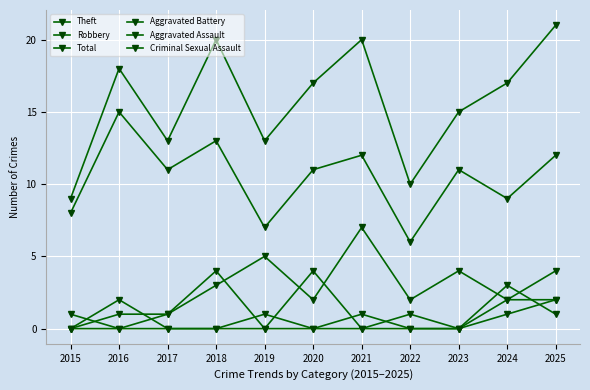

Reading left to right, extract all data points from this chart.

Theft: 2015=8	2016=15	2017=11	2018=13	2019=7	2020=11	2021=12	2022=6	2023=11	2024=9	2025=12
Robbery: 2015=1	2016=0	2017=1	2018=3	2019=5	2020=2	2021=7	2022=2	2023=4	2024=2	2025=4
Total: 2015=9	2016=18	2017=13	2018=20	2019=13	2020=17	2021=20	2022=10	2023=15	2024=17	2025=21
Aggravated Battery: 2015=0	2016=1	2017=1	2018=4	2019=0	2020=4	2021=0	2022=1	2023=0	2024=3	2025=1
Aggravated Assault: 2015=0	2016=2	2017=0	2018=0	2019=1	2020=0	2021=0	2022=0	2023=0	2024=1	2025=2
Criminal Sexual Assault: 2015=0	2016=0	2017=0	2018=0	2019=0	2020=0	2021=1	2022=0	2023=0	2024=2	2025=2